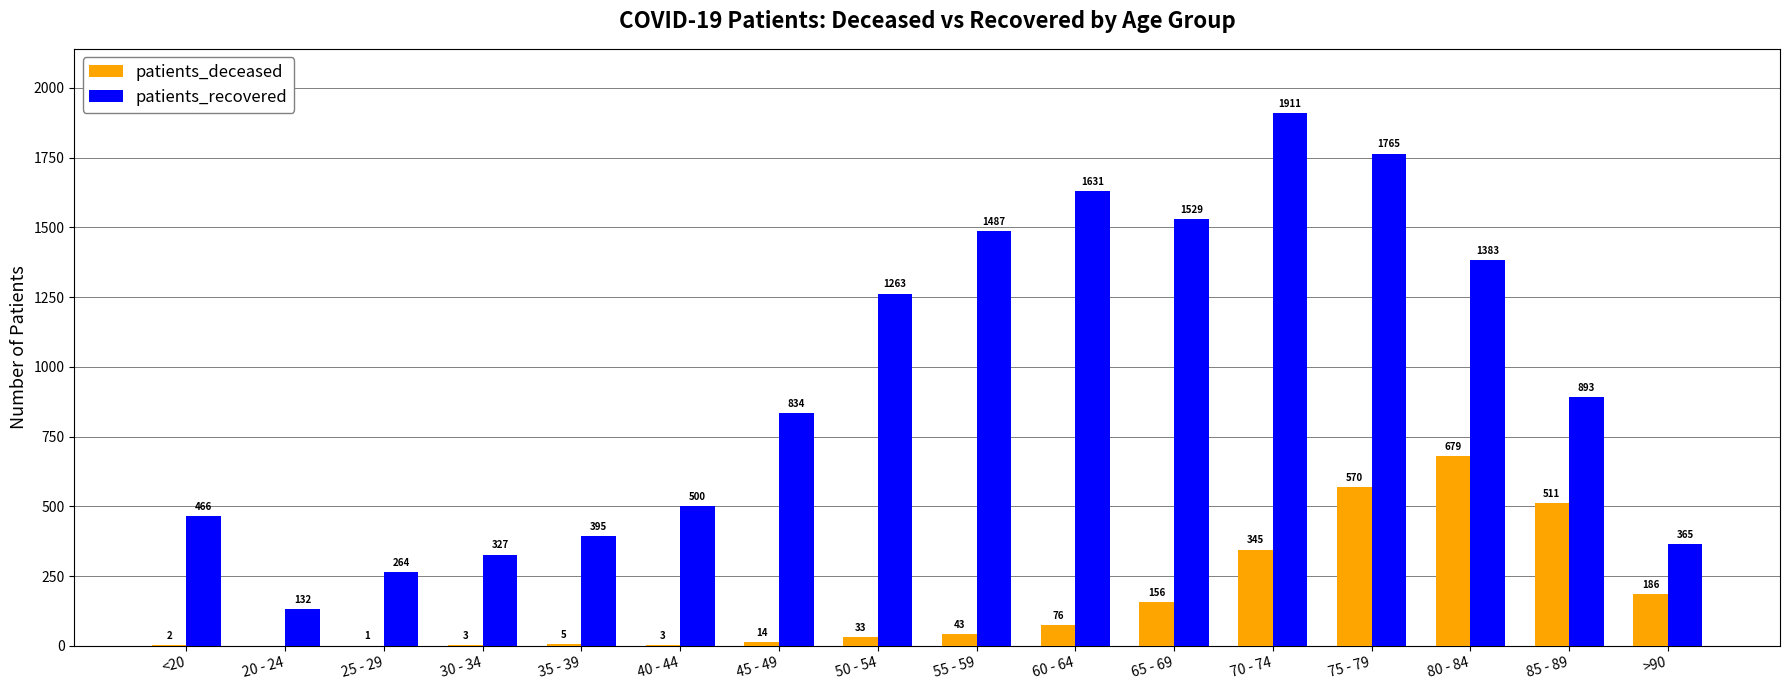

Which series changed the most between <20 and 65 - 69?

patients_recovered